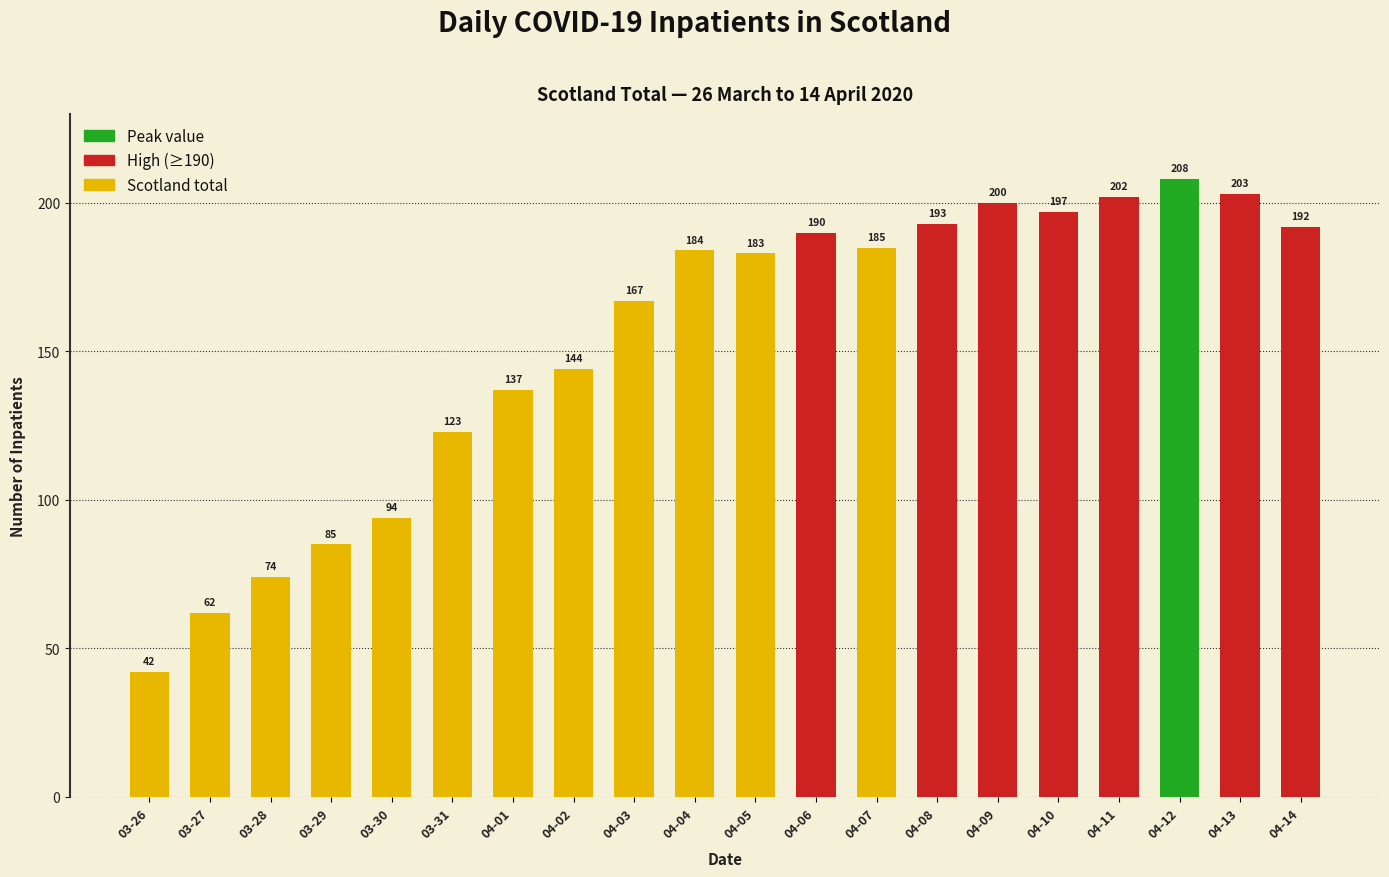

What is the difference between the maximum and minimum values?

166